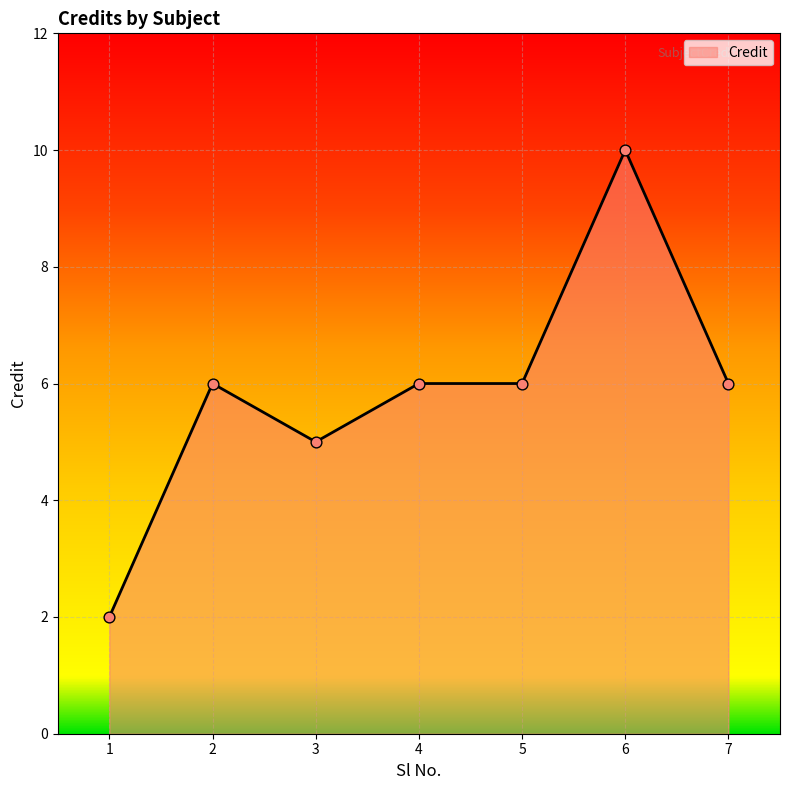

What is the change in value from 3 to 4?

+1